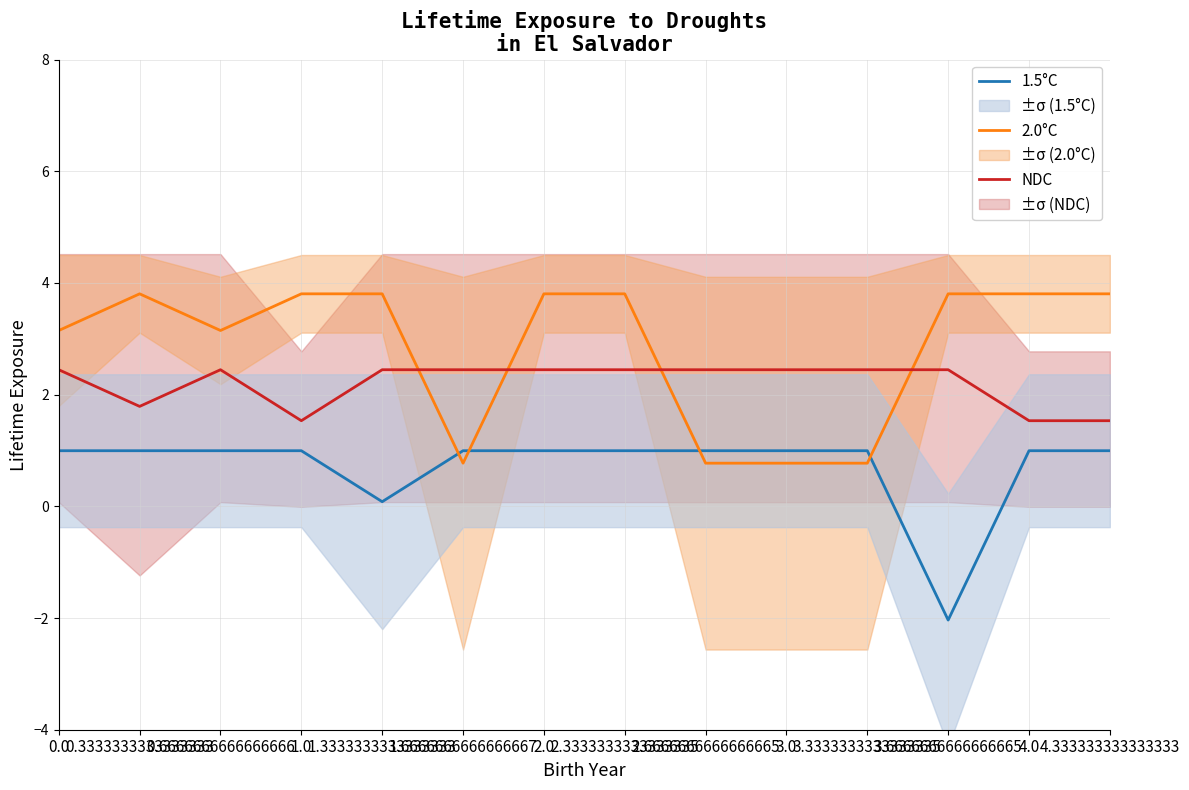

What is the difference between the maximum and minimum values in the 2.0°C series?

3.0